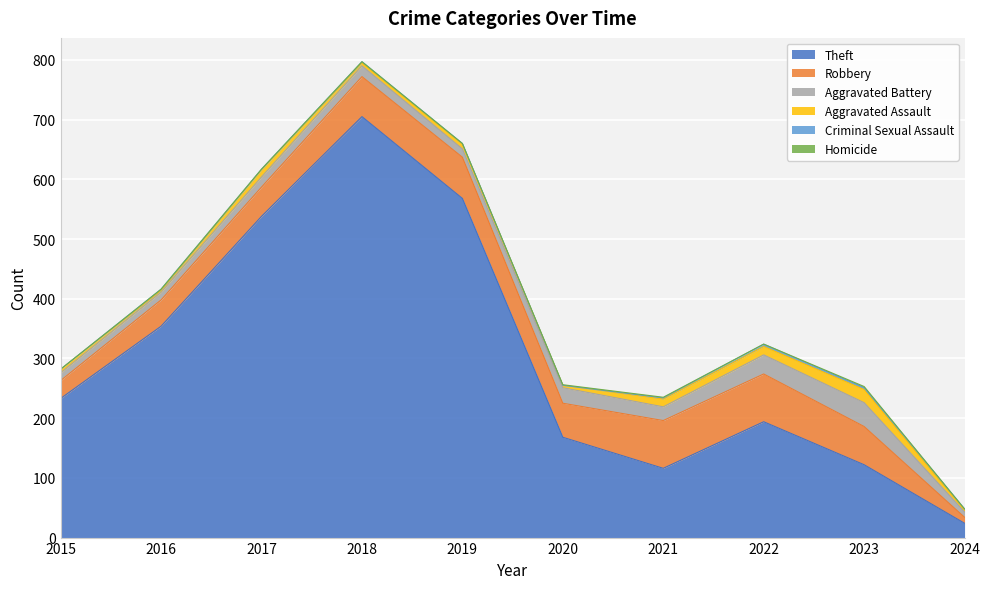

How many series are shown in this chart?

6